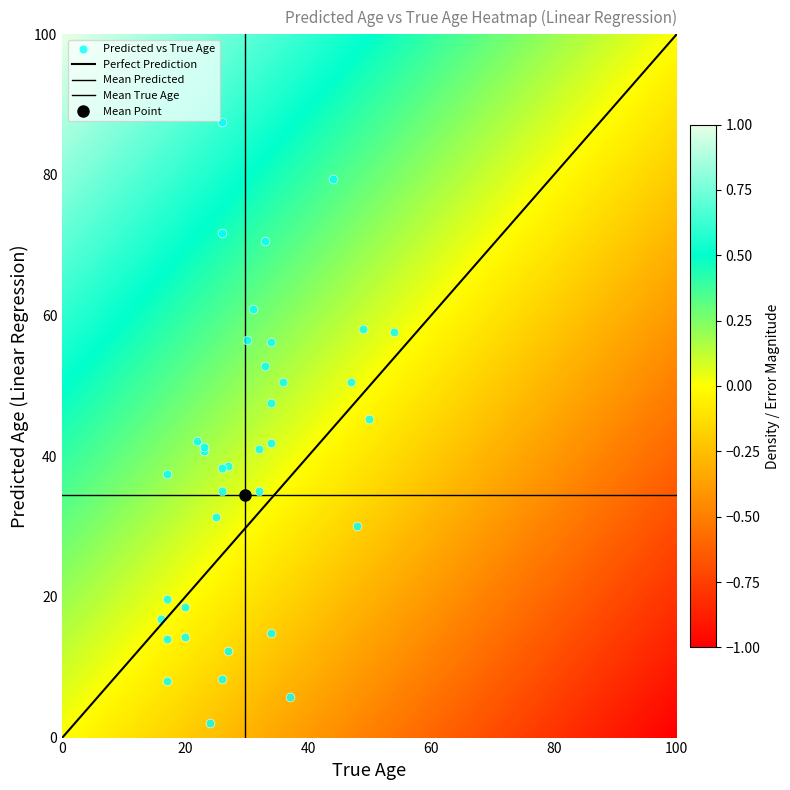

Reading left to right, transcribe all the data shown in this chart.

8.1	70.6	14.0	5.8	87.6	18.6	50.5	-5.0	42.2	-4.1	35.0	41.9	16.8	31.3	37.5	57.7	50.5	30.1	14.3	52.9	8.3	45.3	71.8	38.7	40.7	41.4	79.5	35.0	56.3	2.1	19.7	-42.5	12.4	38.3	61.0	58.1	47.6	41.0	14.9	56.5